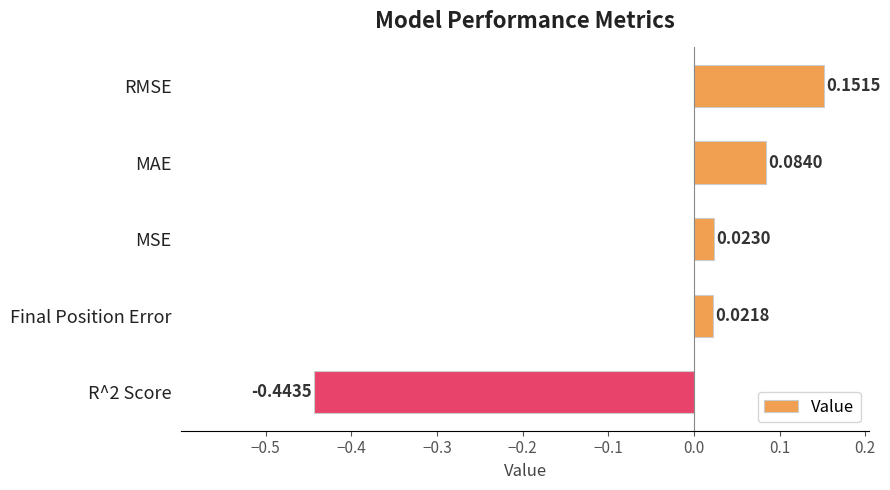

How many data points are less than 0?

1